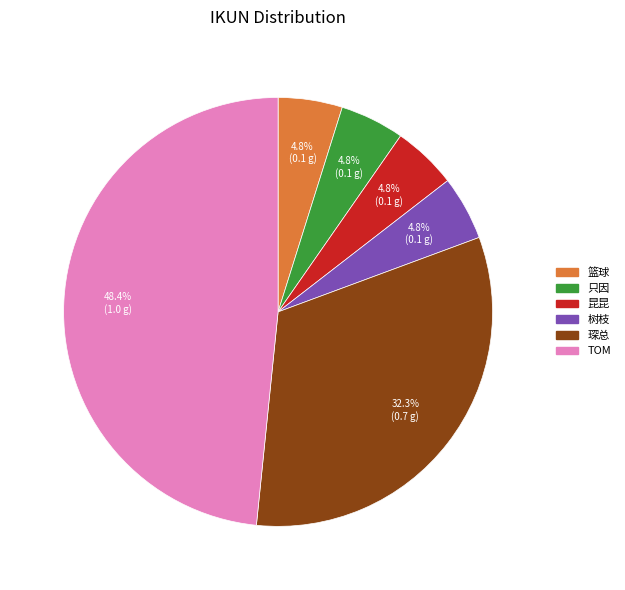

To the nearest percent, what percentage of the pie is TOM?

48%